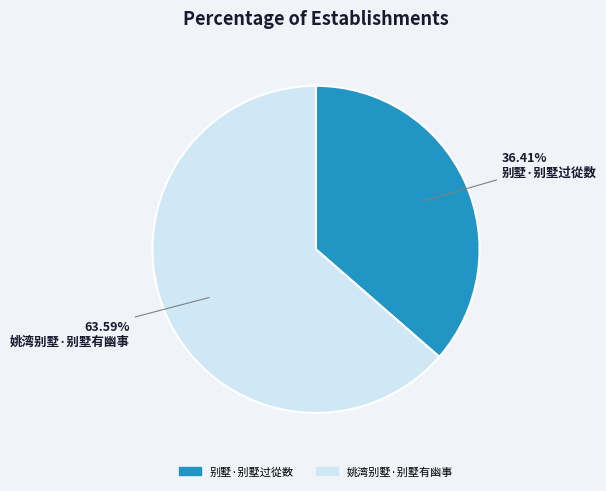

Which category accounts for the majority?

姚湾别墅·别墅有幽事